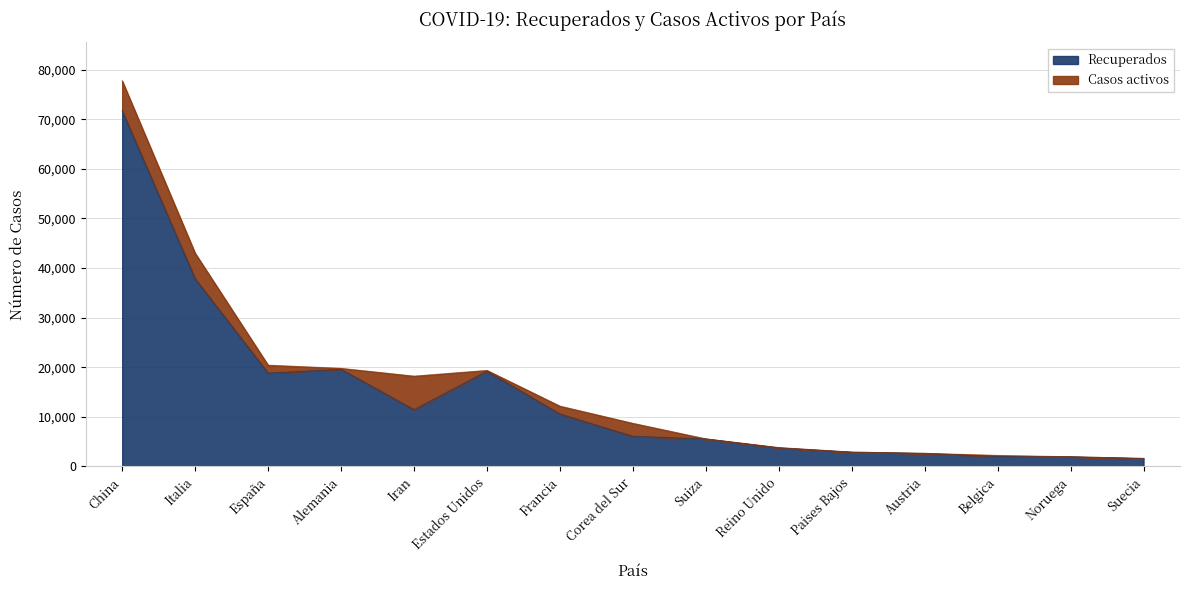

List the labels in order of value, largest first.

China, Italia, Alemania, Estados Unidos, España, Iran, Francia, Corea del Sur, Suiza, Reino Unido, Paises Bajos, Austria, Belgica, Noruega, Suecia